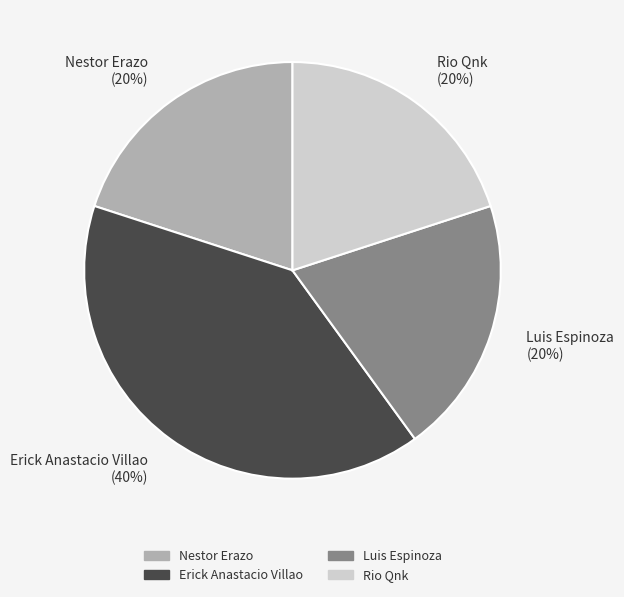

Is it true that Nestor Erazo is 5% of the pie?

False